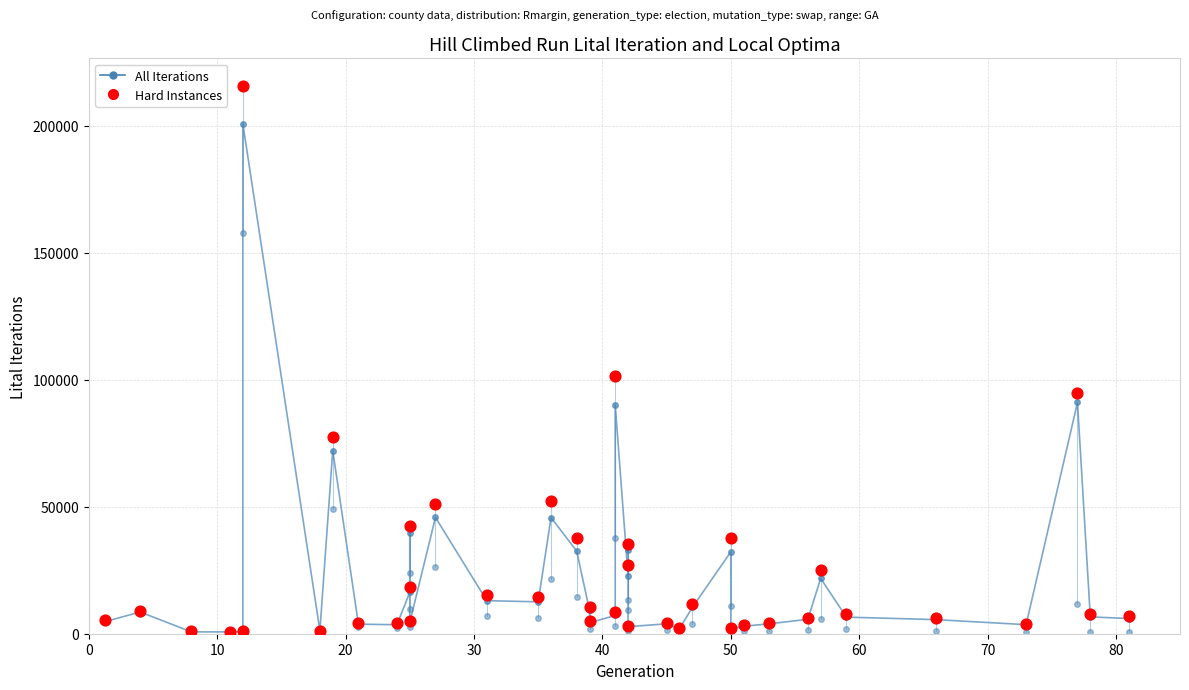

Which series has the largest total across all categories?

Hard Instances